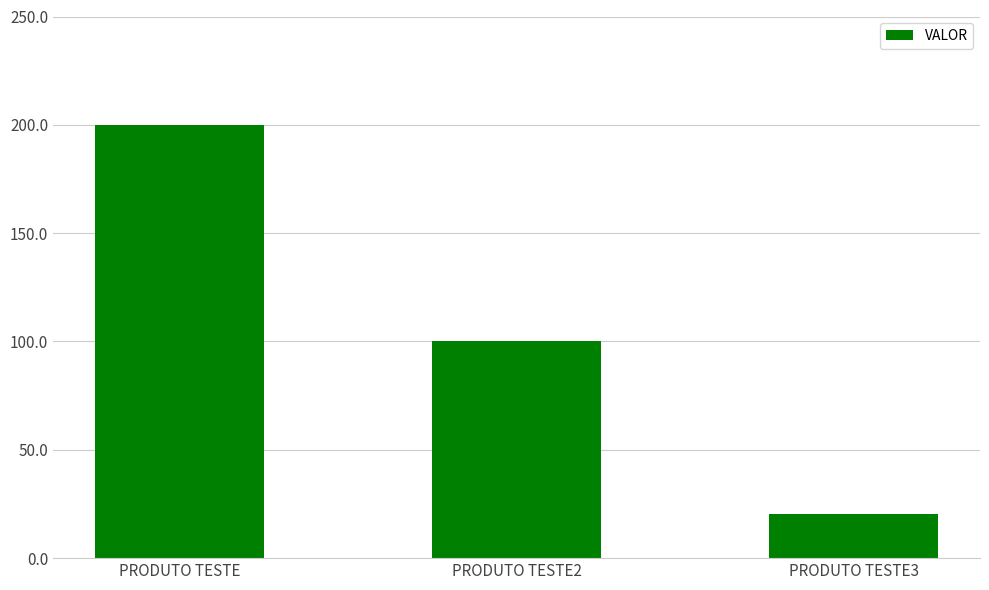

Does the chart contain any negative values?

No